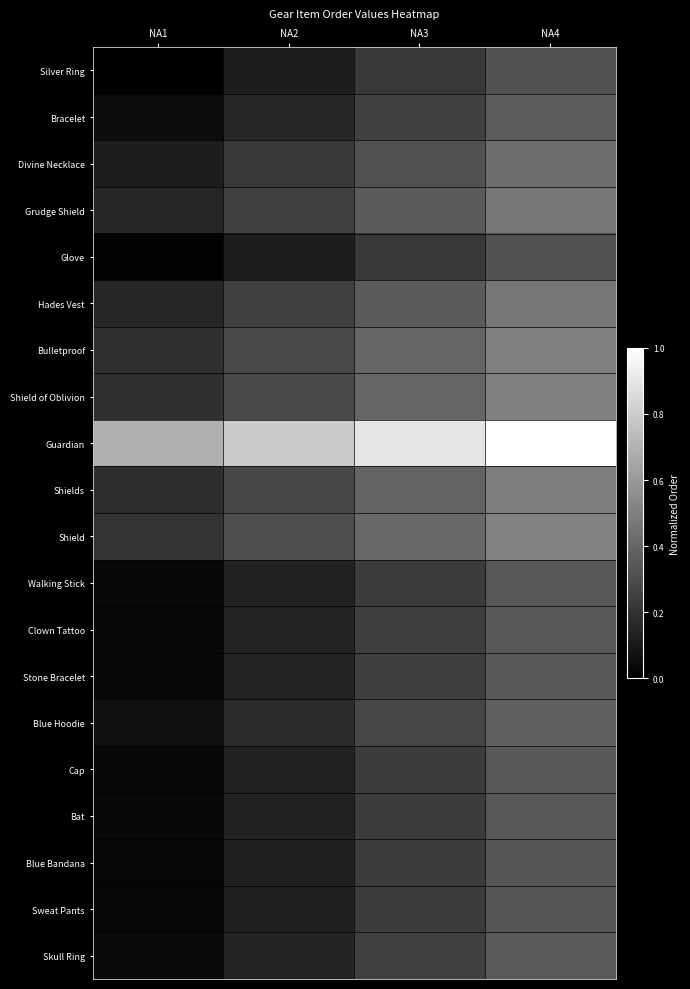

Which series has the largest range (max minus min)?

Silver Ring